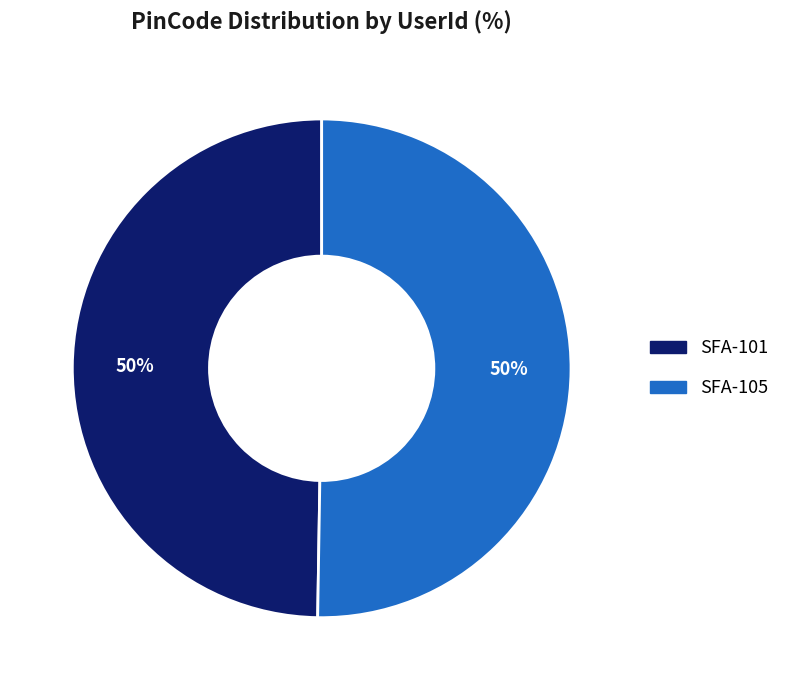

To the nearest percent, what is the combined percentage of SFA-101 and SFA-105?

100%